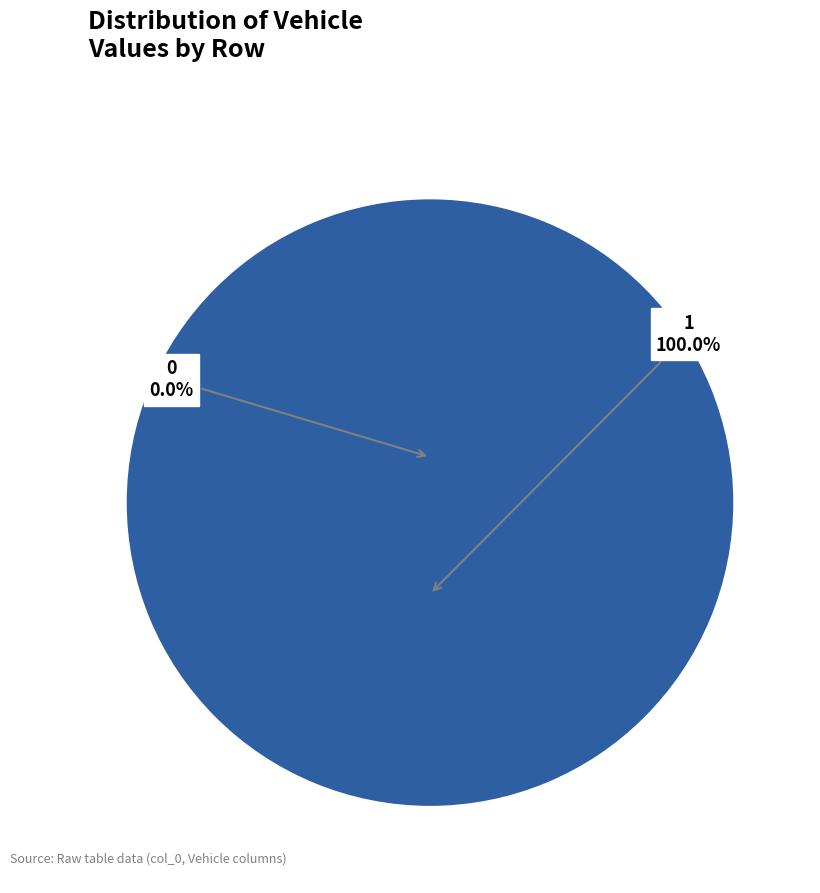

To the nearest percent, what is the difference between the 1 and 0 slice percentages?

100%